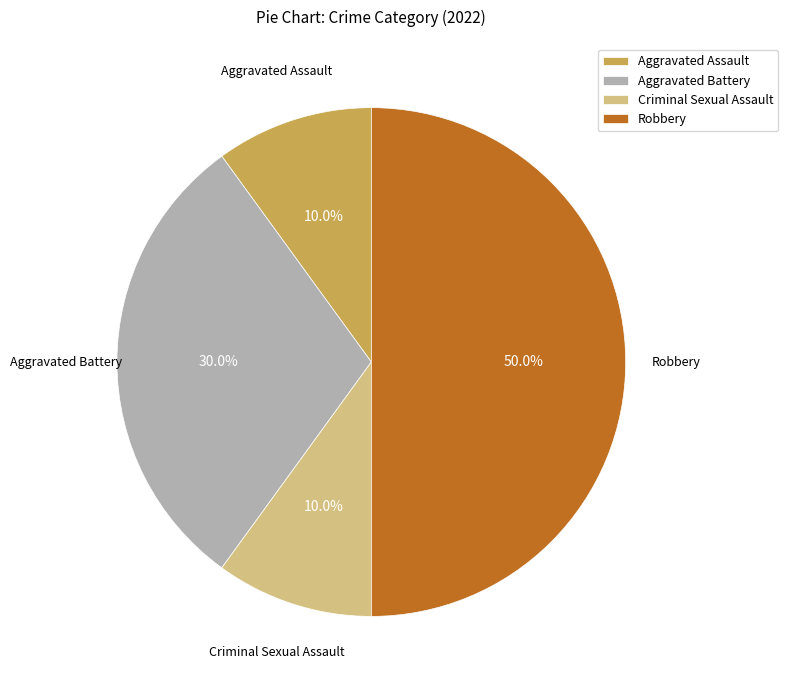

To the nearest percent, what percentage of the pie is Aggravated Assault?

10%